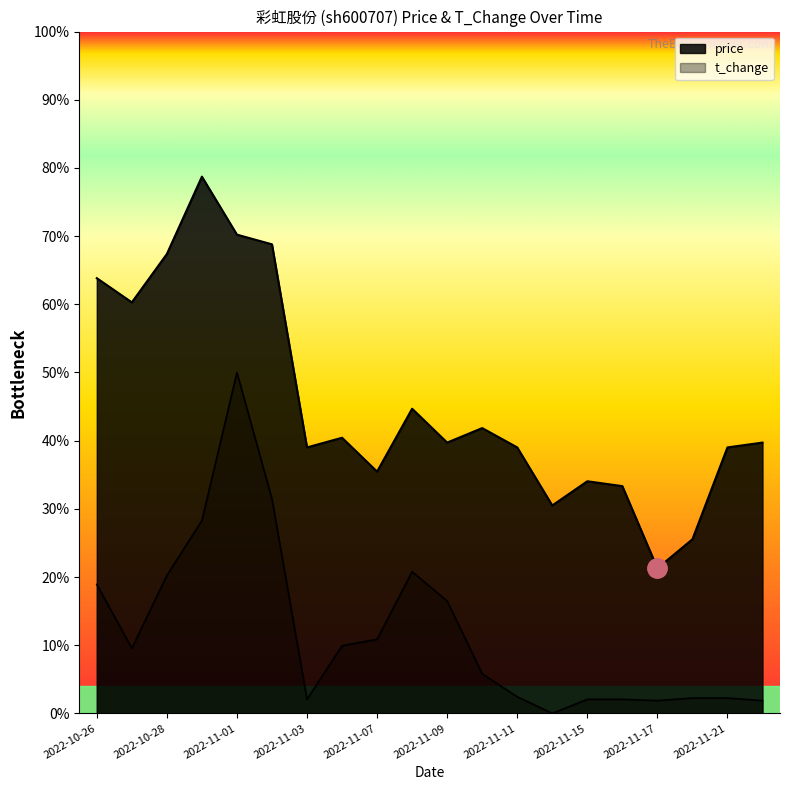

What position from the right is 2022-11-18?

3